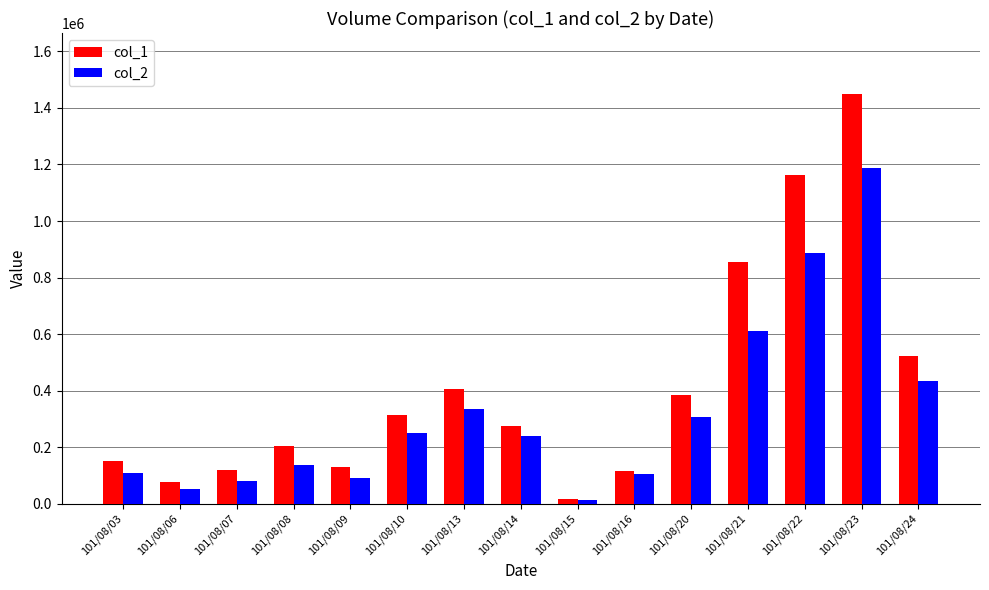

At how many categories does at least one series exceed 1147457?

2